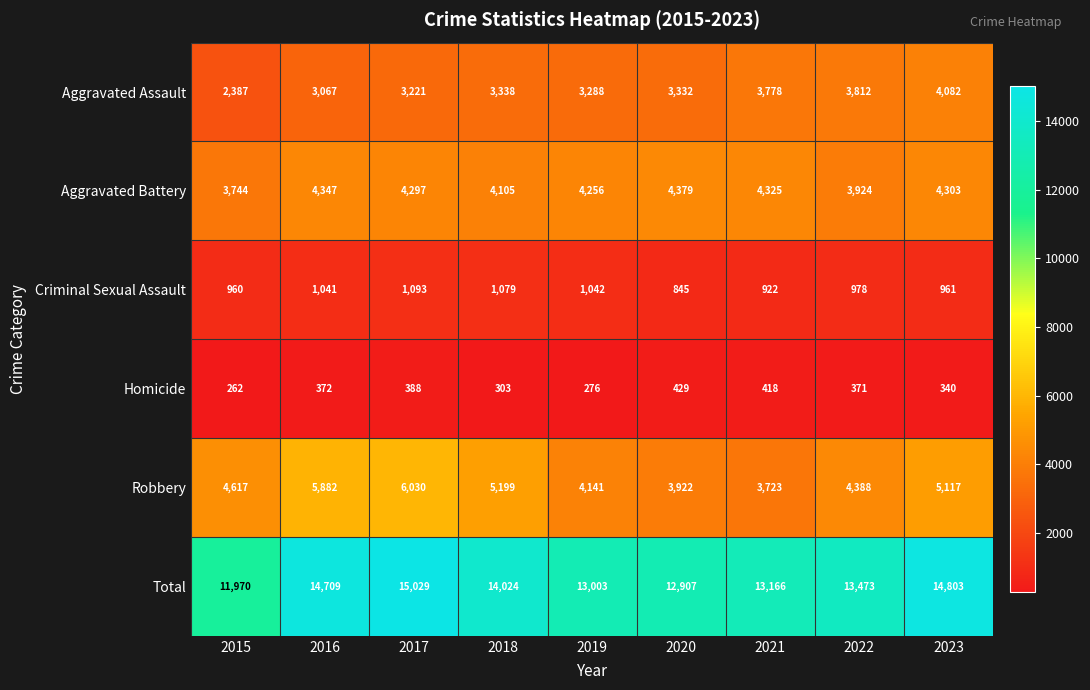

Where does the Aggravated Assault series first go above 3332?

2018